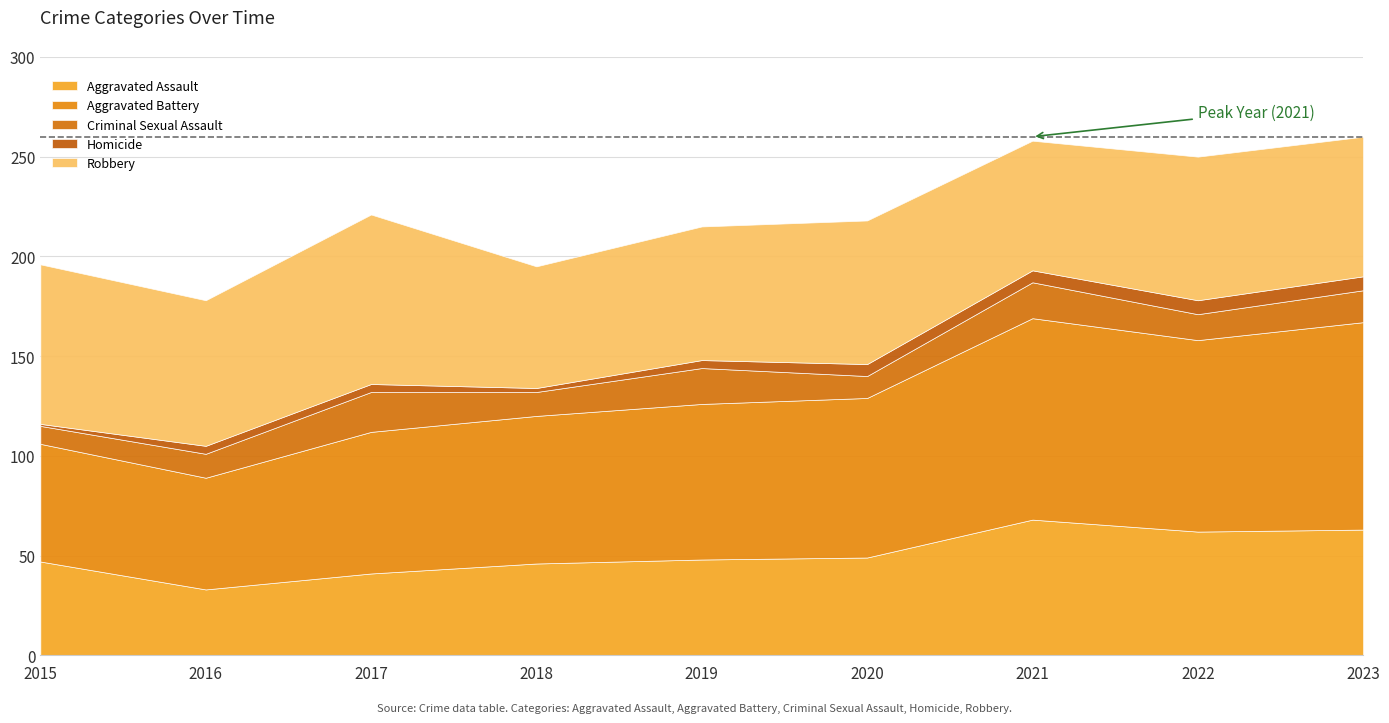

What is the spread (max minus min) of values at 2018?

72